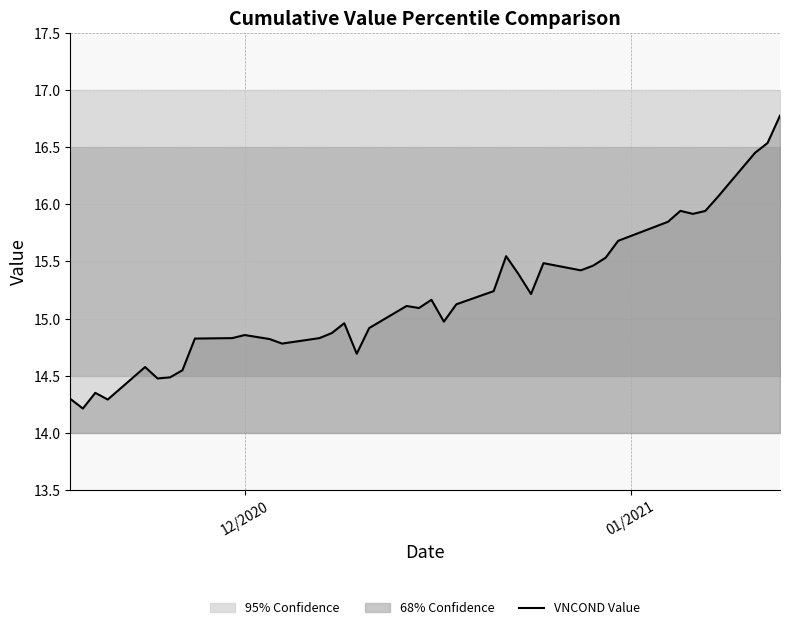

What is the value of the 11th point from the left?

14.9